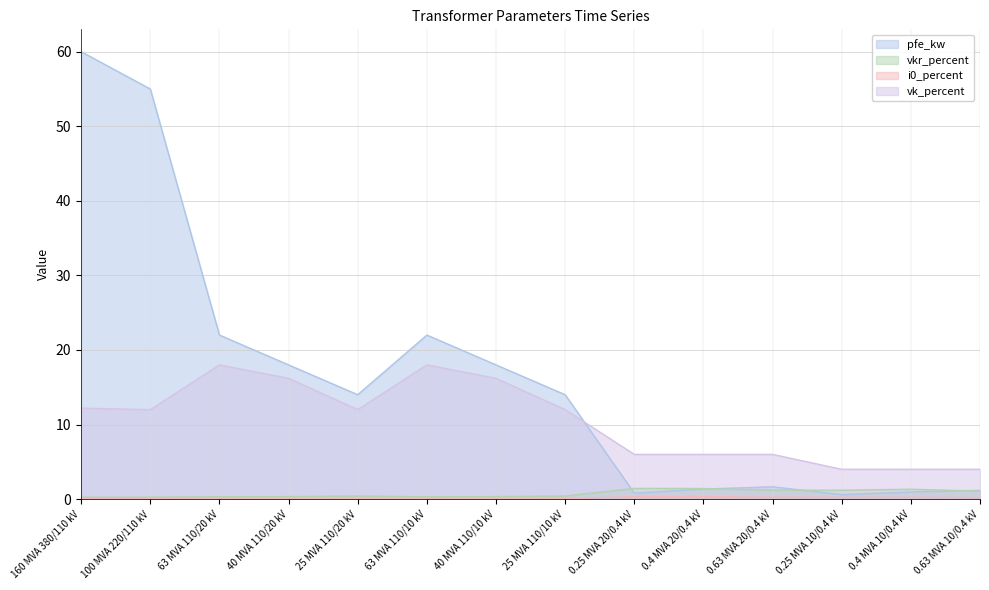

What is the label of the 9th point from the left?

0.25 MVA 20/0.4 kV